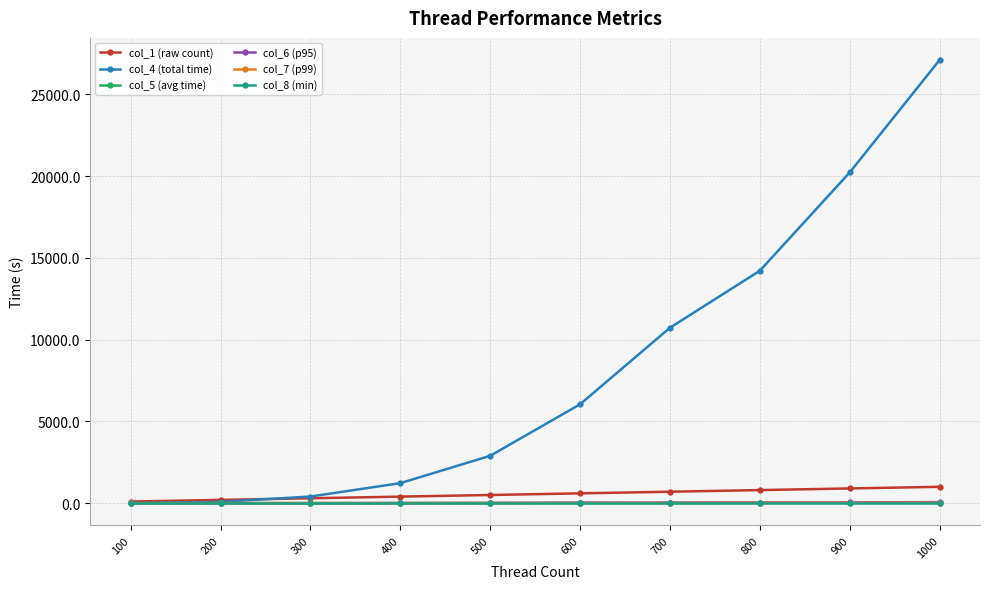

Which series has the widest spread of values?

col_4 (total time)